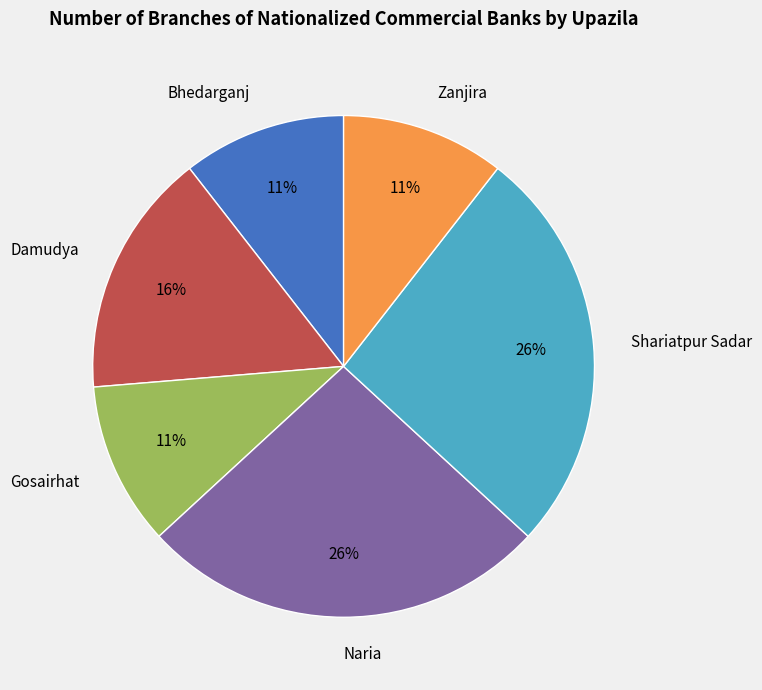

What percentage is the Gosairhat slice, to the nearest percent?

11%